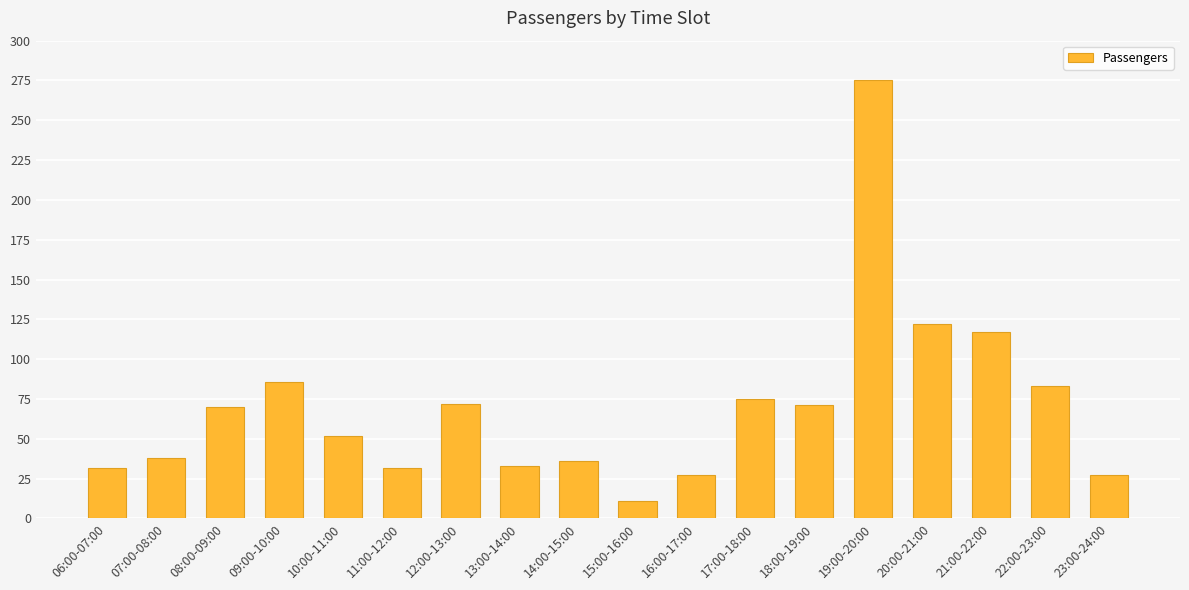

The value at 19:00-20:00 is 275. True or false?

True